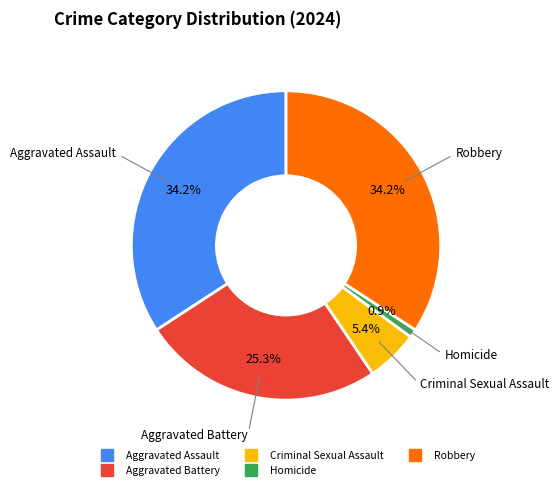

Do Robbery and Aggravated Battery together represent more than half of the pie?

Yes